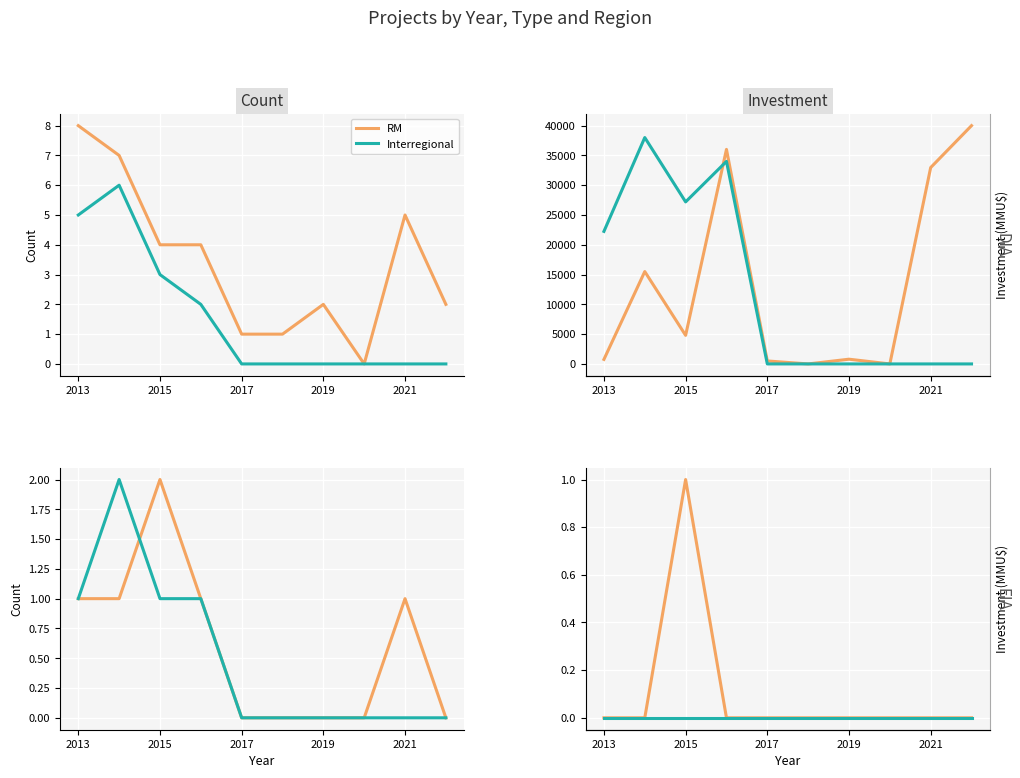

True or false: RM and Interregional cross at least once.

False